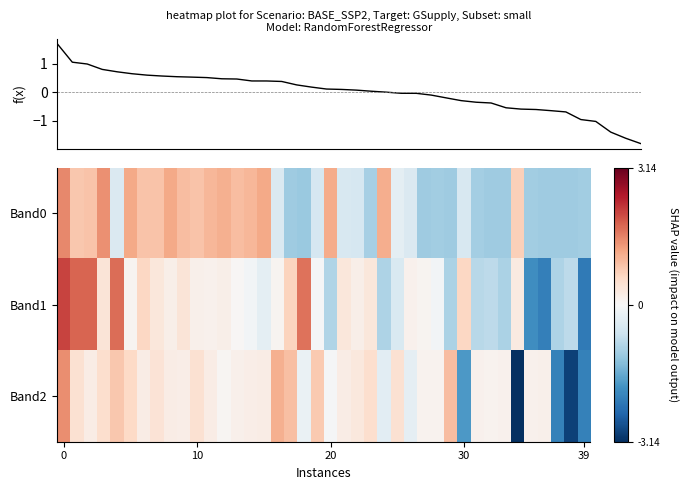

Rank the series by their average value, from lowest to highest.

Band2, Band0, Band1